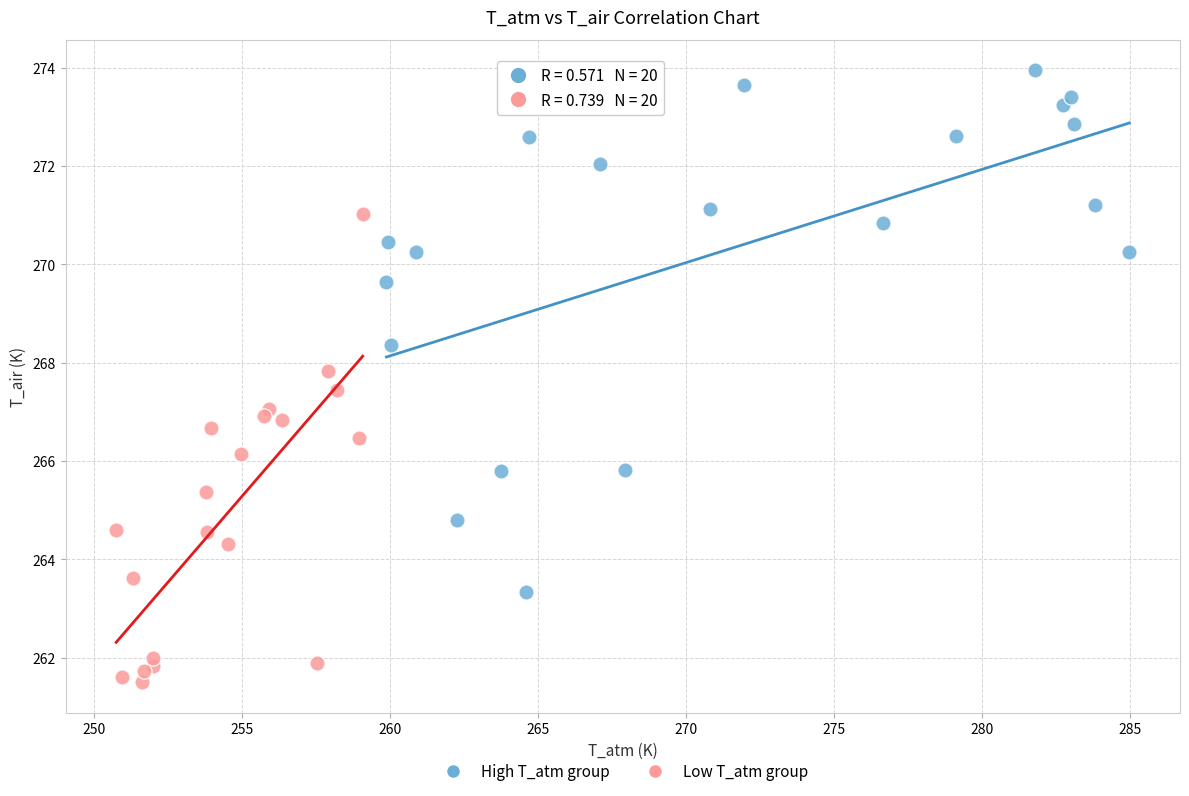

Which series reaches the minimum Y coordinate?

Low T_atm group